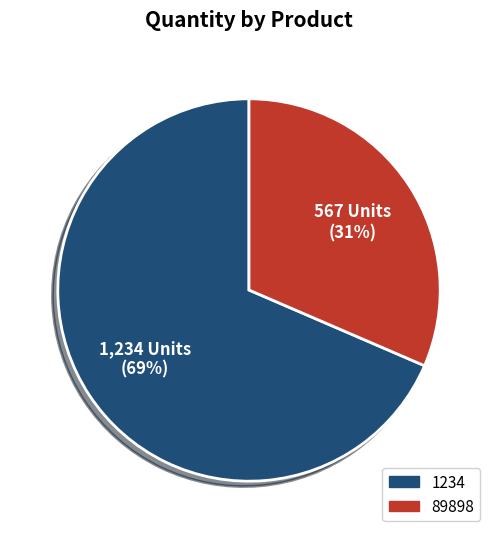

Is there any slice that represents more than half of the pie?

Yes